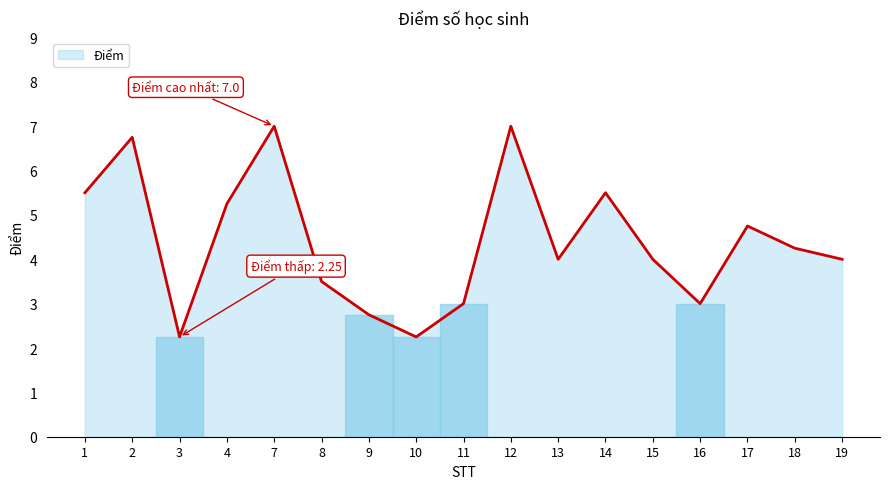

The value at 15 is 6.3. True or false?

False